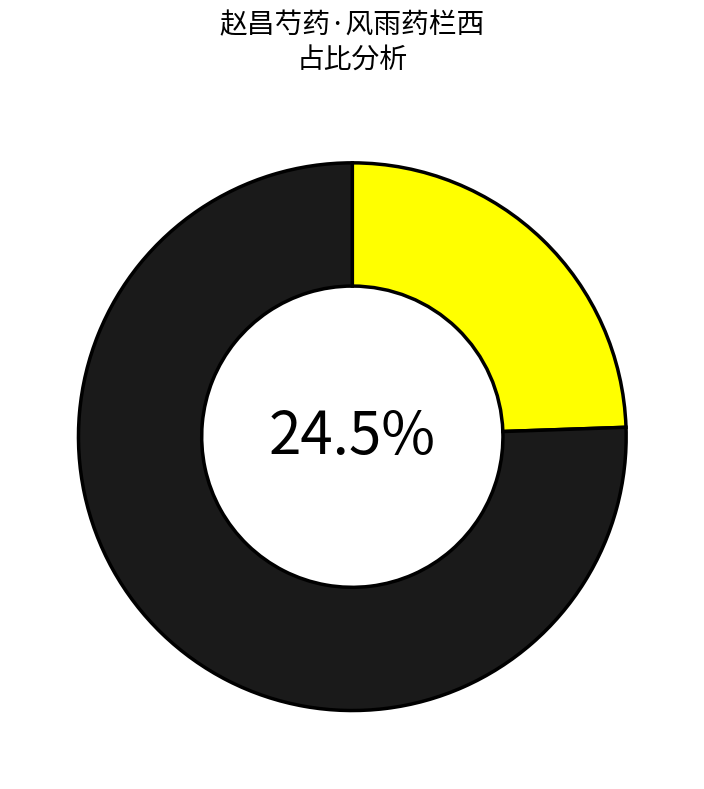

Combined, do 赵昌芍药·风雨药栏西 and 赵昌芍药 account for over 50%?

Yes